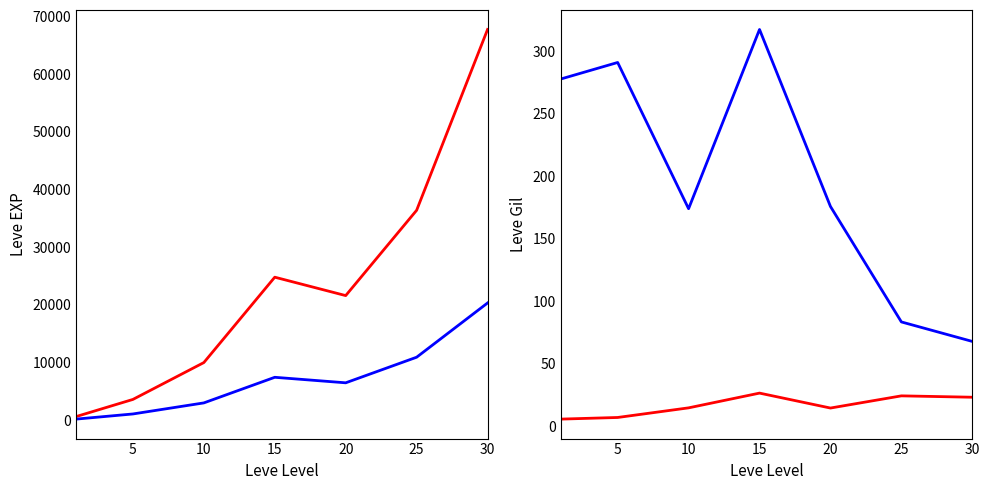

Where does the Leve EXP (scaled) series first go above 6480?

15